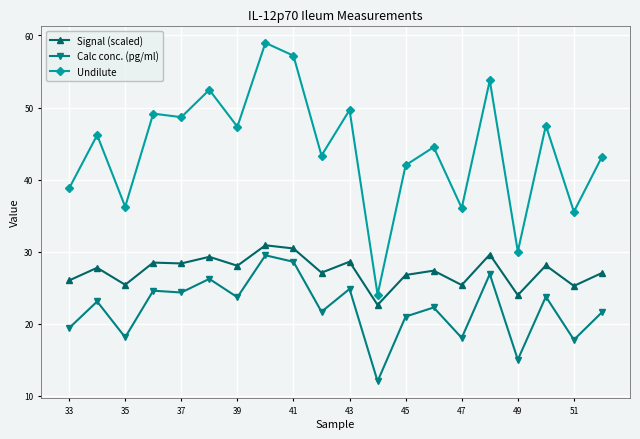

True or false: Calc conc. (pg/ml) and Undilute cross at least once.

False